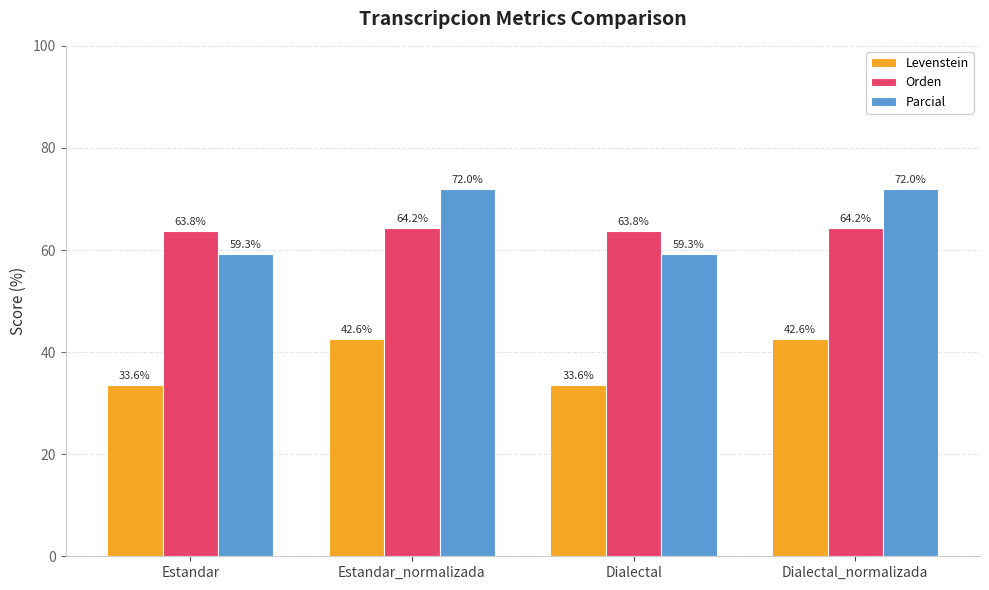

What are all the series names shown in the legend?

Levenstein, Orden, Parcial